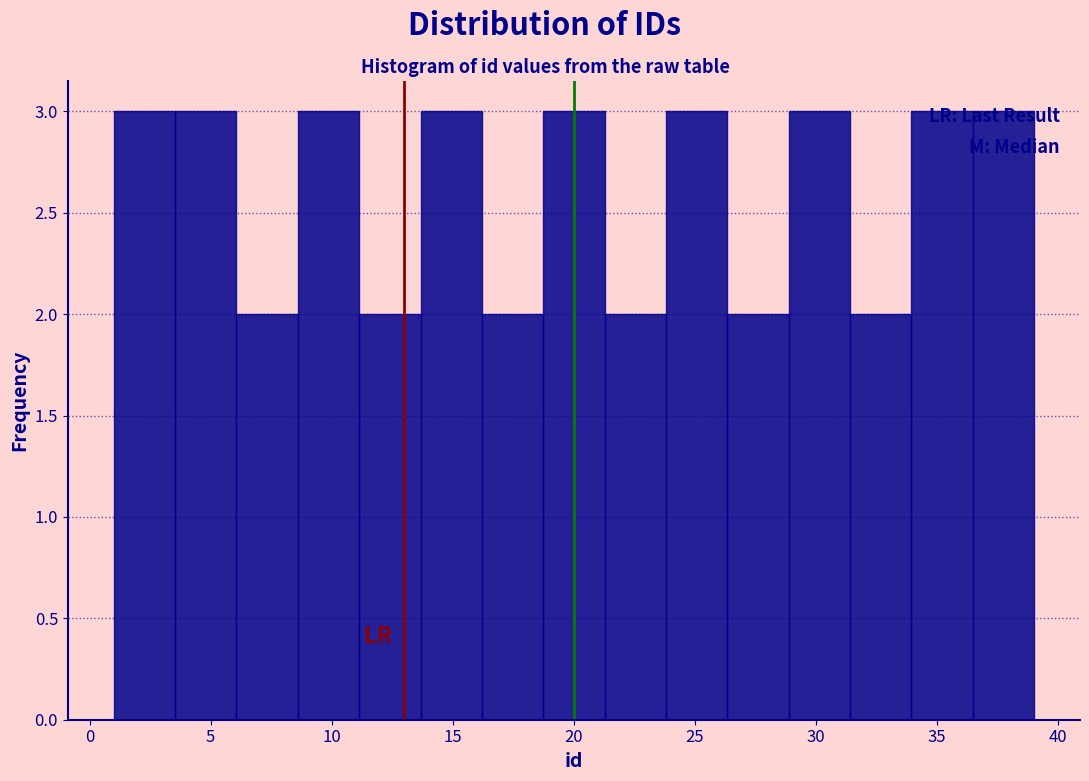

Reading left to right, list every bar in this chart as the range it spans on the x-axis followed by its height. Neither the bar edges nor the heights are printed on the chart, so give them approximately, as read against the axes.

1.0 to 3.5: 3
3.5 to 6.0: 3
6.0 to 8.5: 2
8.5 to 11.0: 3
11.0 to 13.5: 2
13.5 to 16.0: 3
16.0 to 18.5: 2
18.5 to 21.5: 3
21.5 to 24.0: 2
24.0 to 26.5: 3
26.5 to 29.0: 2
29.0 to 31.5: 3
31.5 to 34.0: 2
34.0 to 36.5: 3
36.5 to 39.0: 3